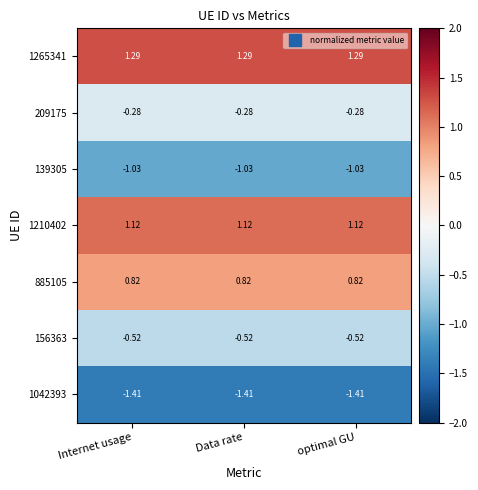

Is the value of 1210402 at Internet usage greater than the value of 1042393 at Internet usage?

Yes